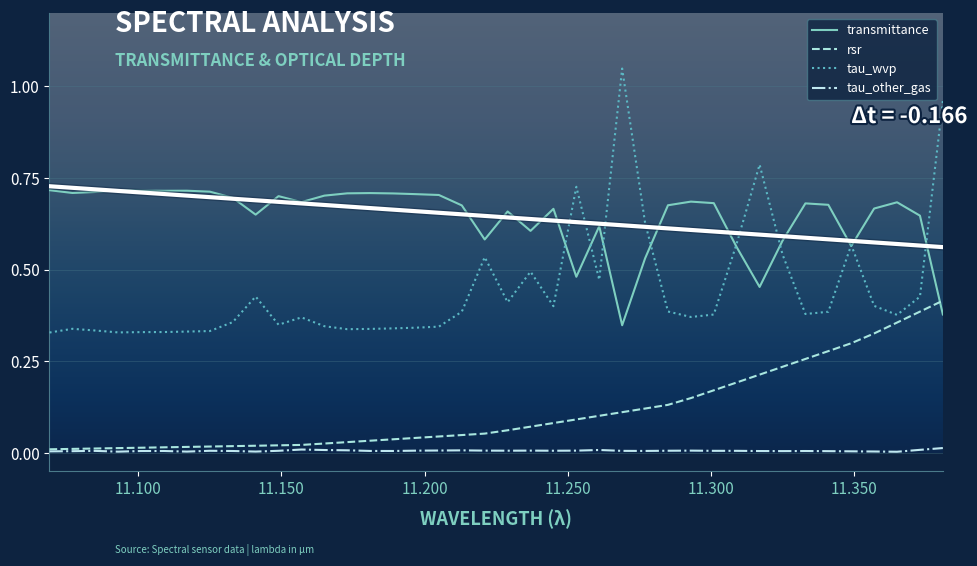

True or false: tau_other_gas and transmittance intersect in this chart.

False